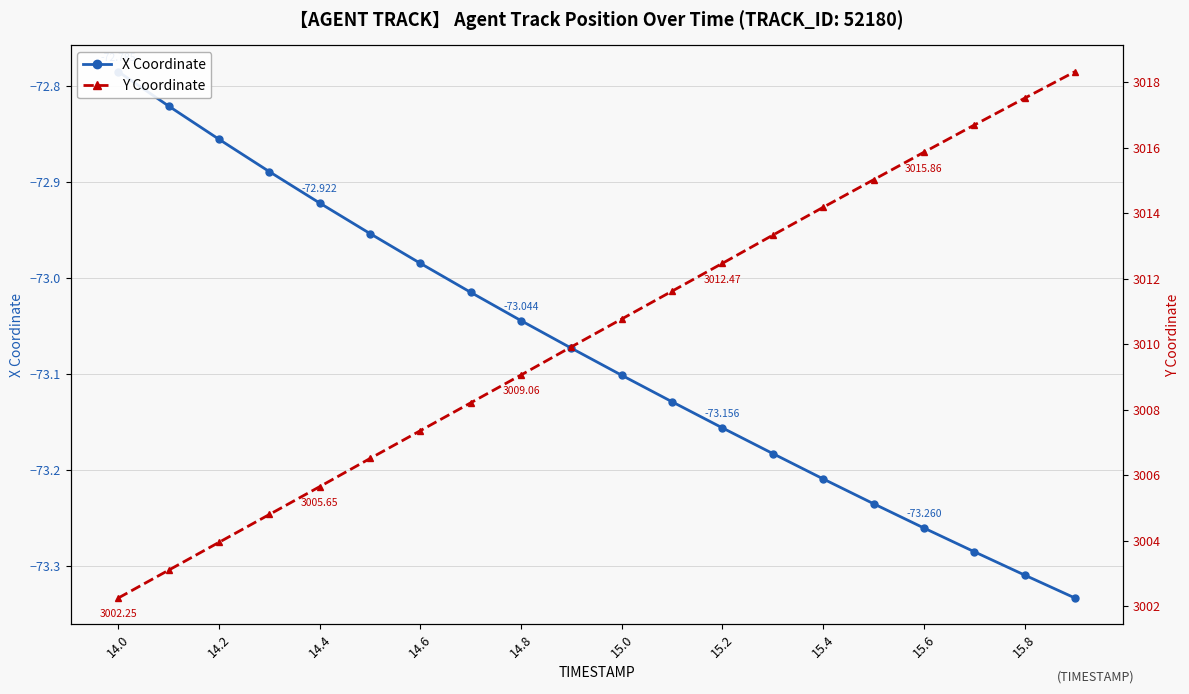

What position from the left is 14.0?

1